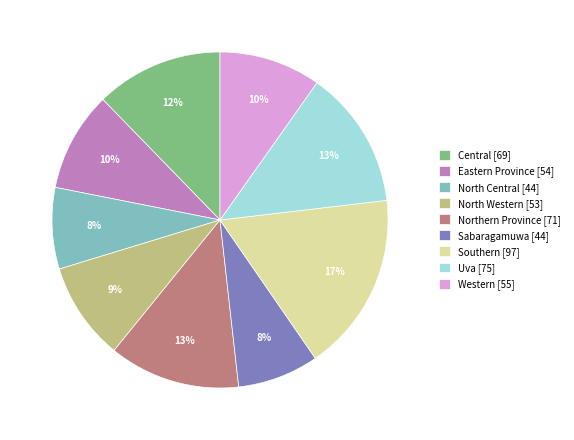

To the nearest percent, what is the difference between the largest and smallest slice percentages?

9%